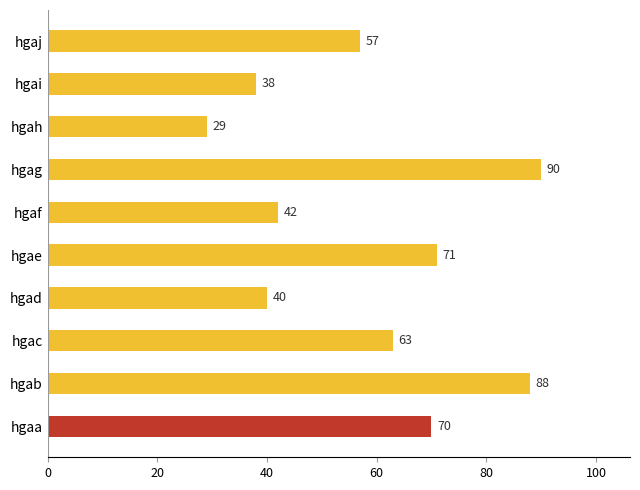

What is the sum of all values?

588